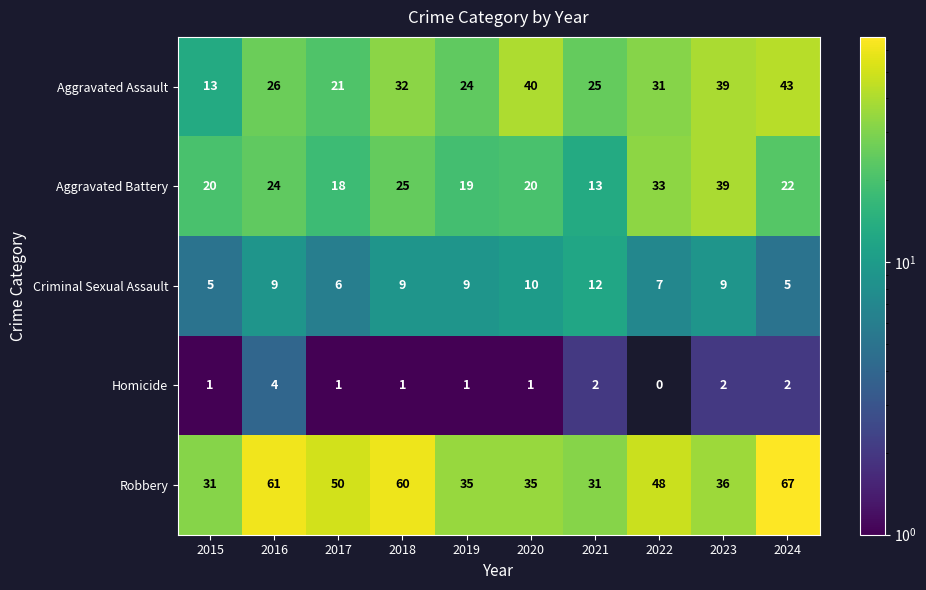

Count the number of data series in this chart.

5